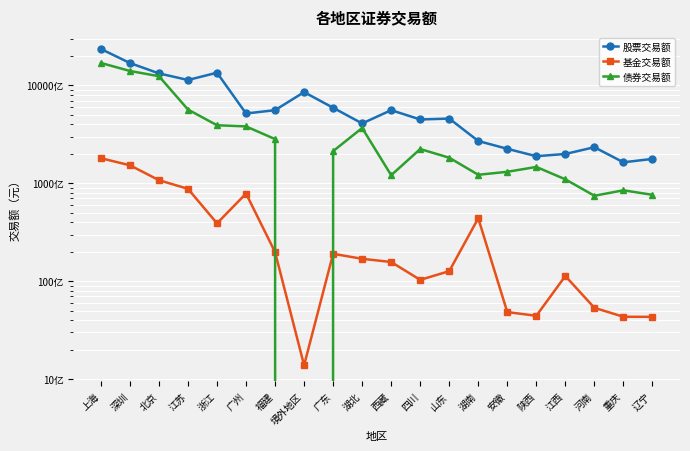

Is it true that 债券交易额 equals 545758399735.5 at 深圳?

False